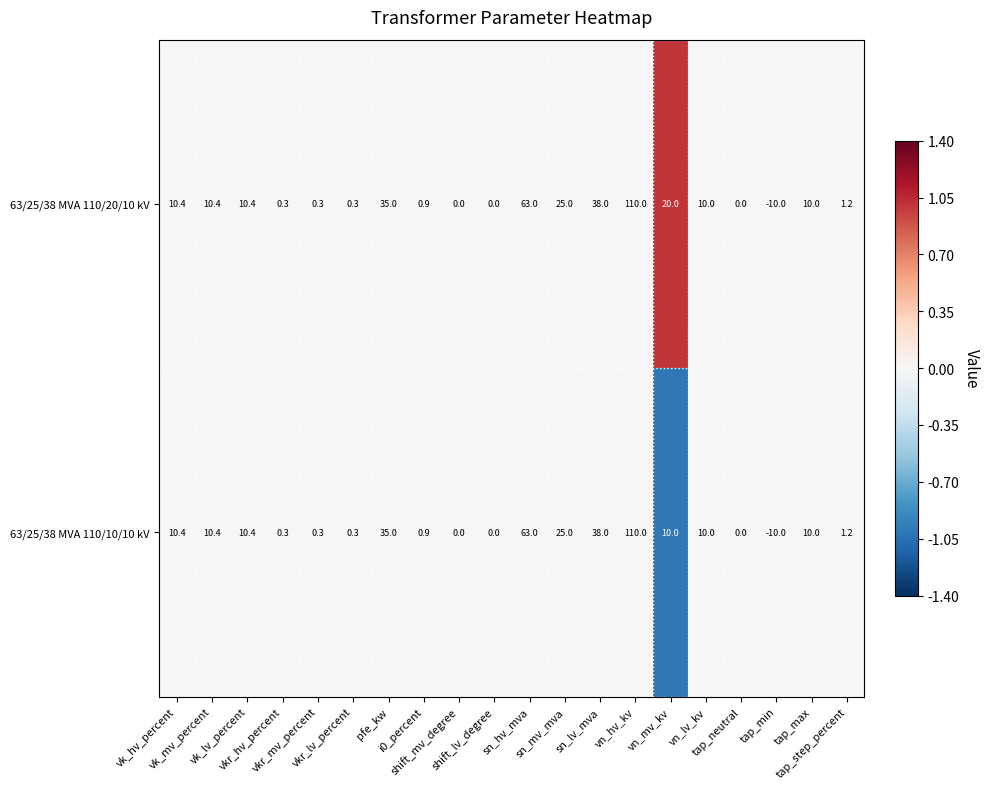

List the series in order of their overall mean, lowest first.

63/25/38 MVA 110/10/10 kV, 63/25/38 MVA 110/20/10 kV